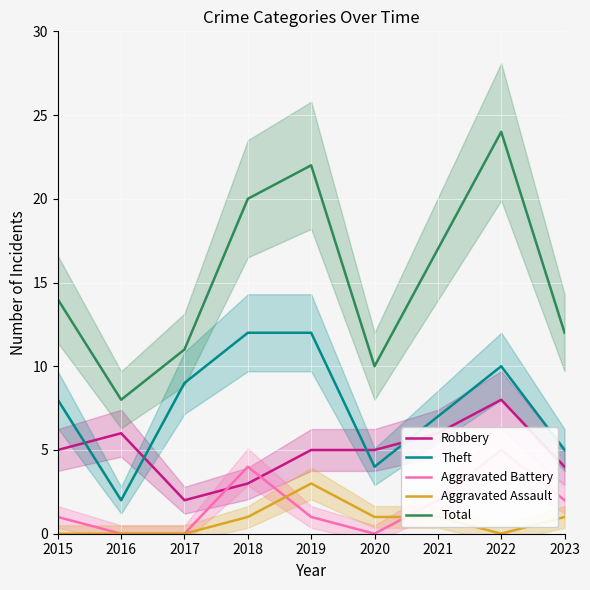

What is the average value of the Theft series?

8